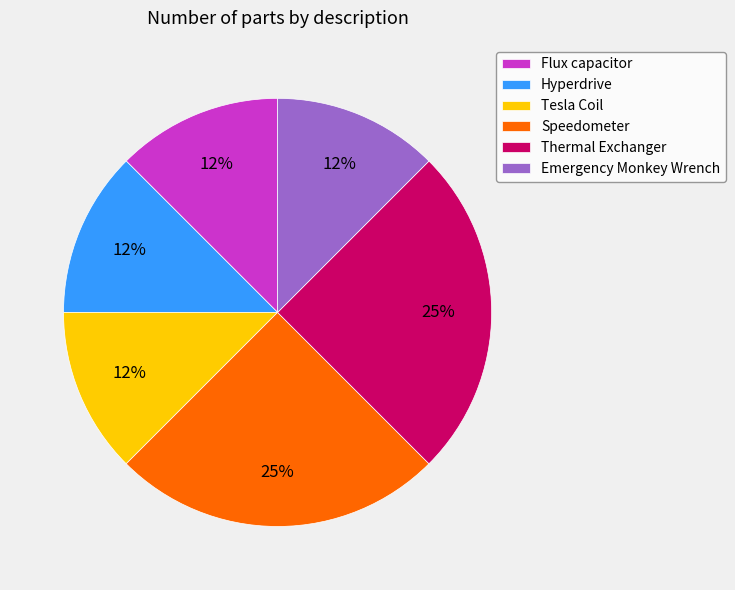

To the nearest percent, what is the average slice percentage?

17%